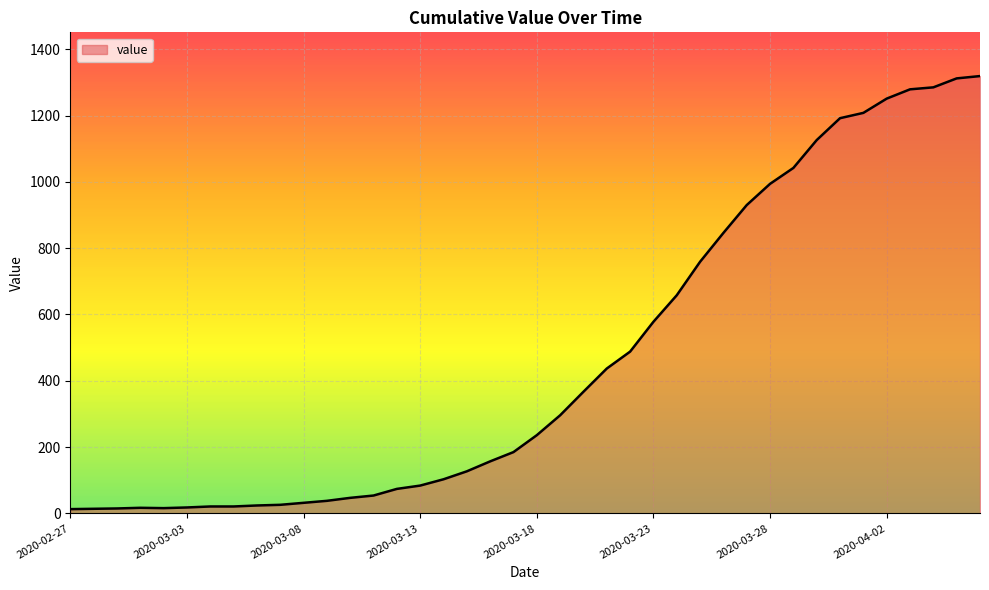

What is the greatest value displayed?

1319